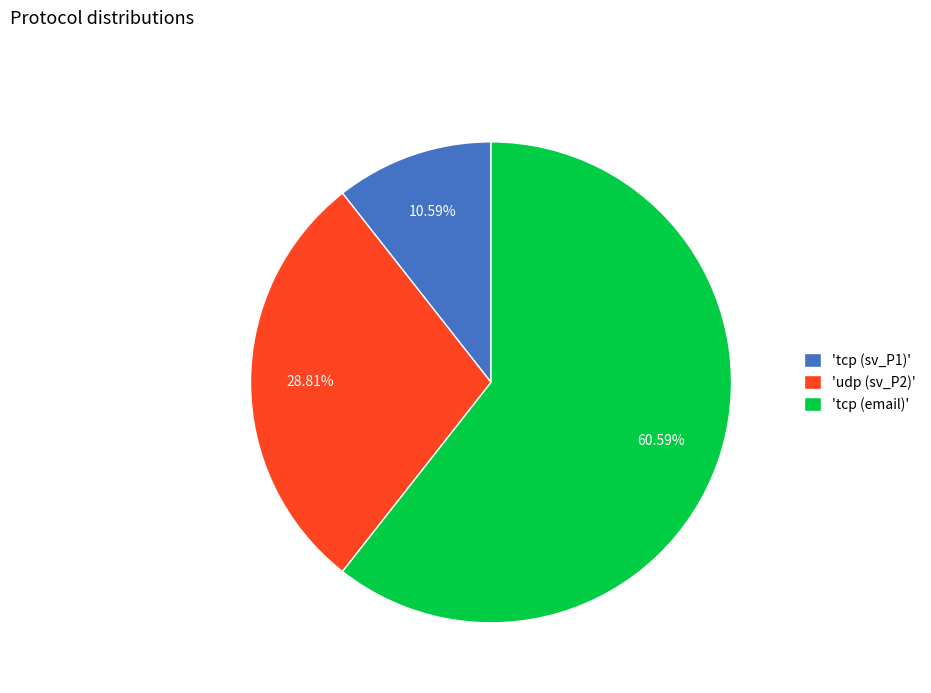

What is the ratio of the value at 'tcp (email)' to the value at 'udp (sv_P2)'?

2.1